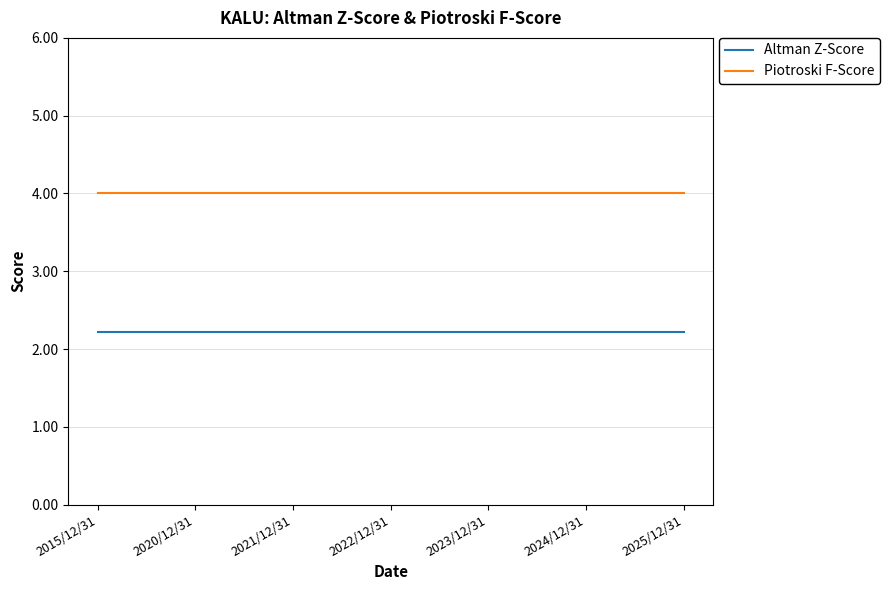

Rank the series by their average value, from highest to lowest.

Piotroski F-Score, Altman Z-Score